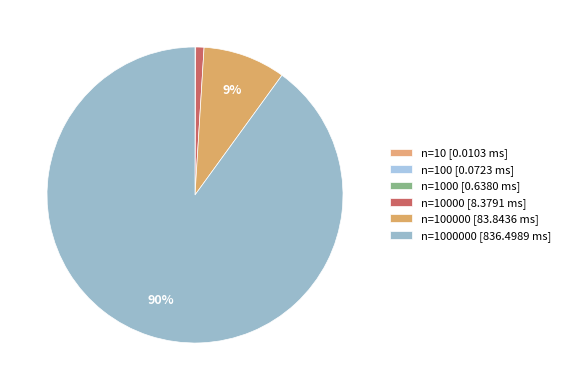

Is there a majority slice in this chart?

Yes